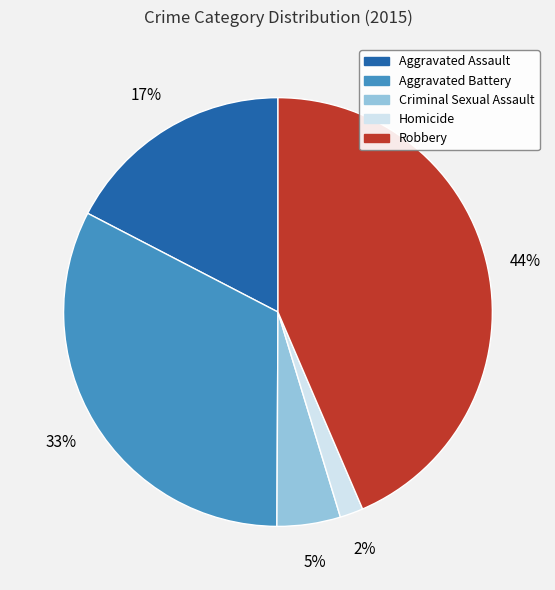

Is it true that Aggravated Assault is 25% of the pie?

False